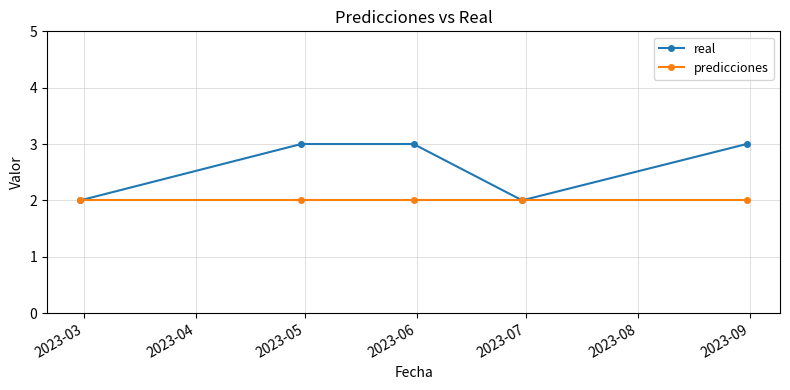

What is the minimum value for predicciones?

2